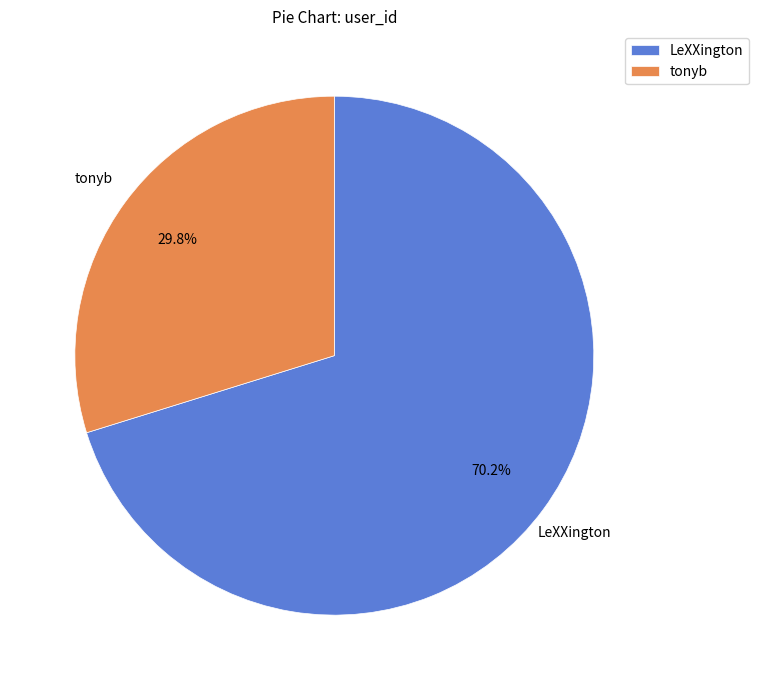

How many slices are in this pie chart?

2